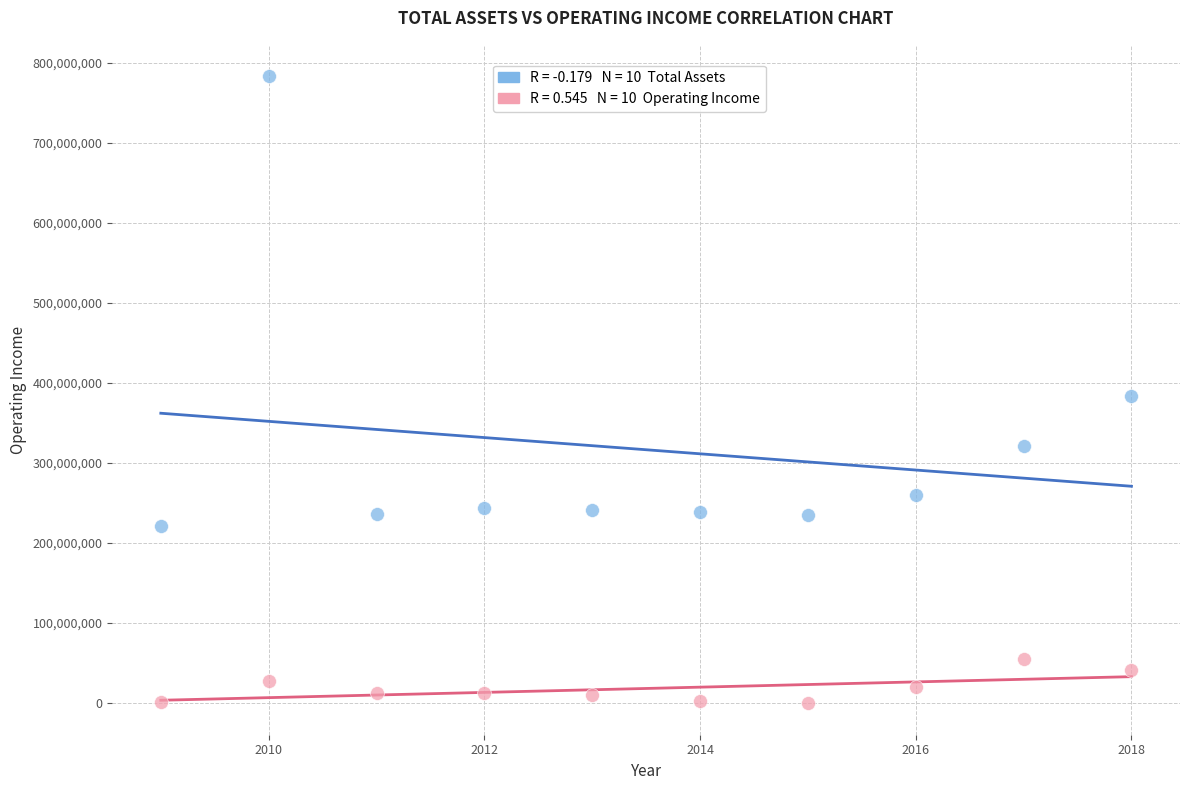

Across all data points, what is the range of Y values (max minus min)?

783454231